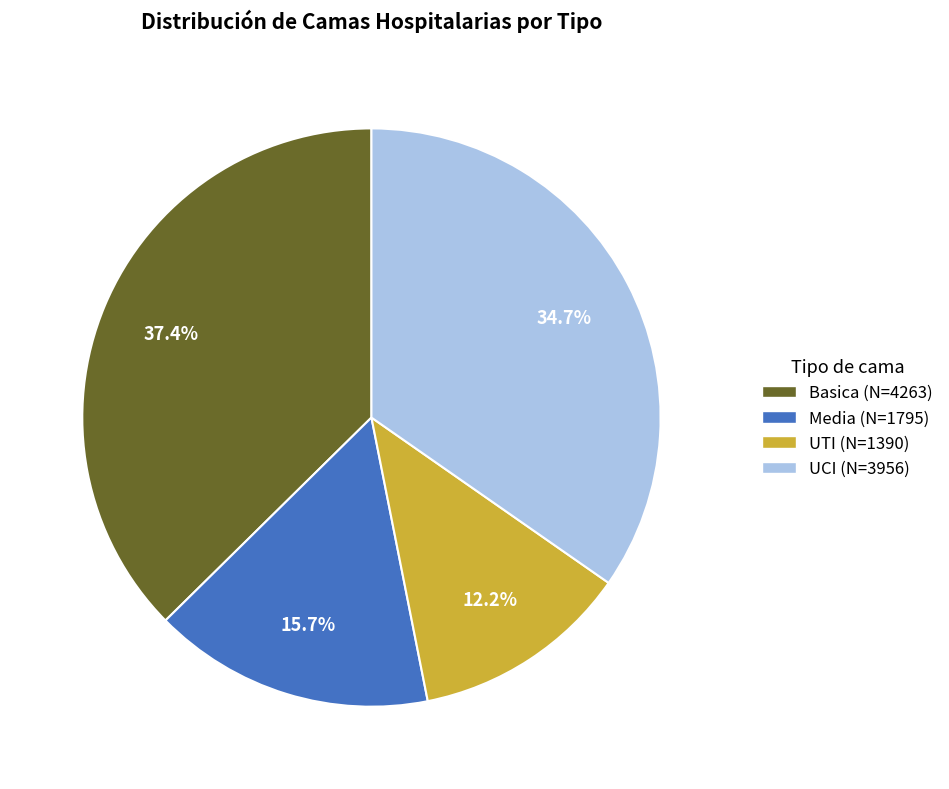

To the nearest percent, what percentage of the pie is Media?

16%